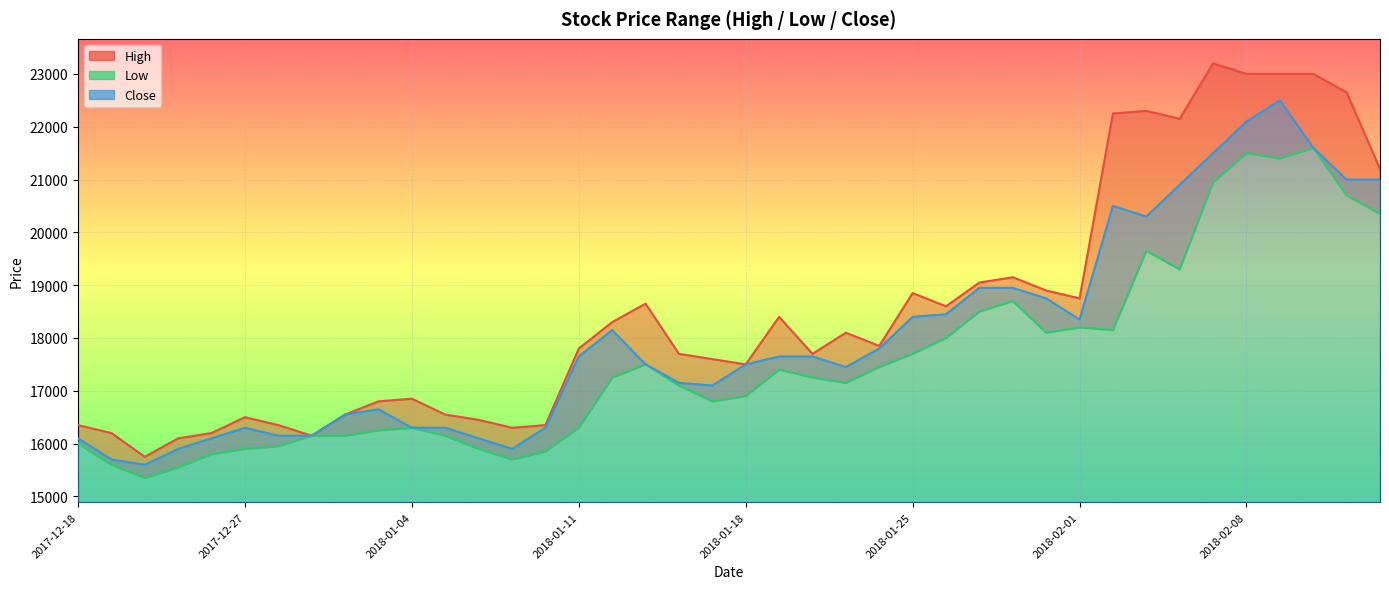

Is the value of Close at 2017-12-22 greater than the value of Low at 2018-01-26?

No